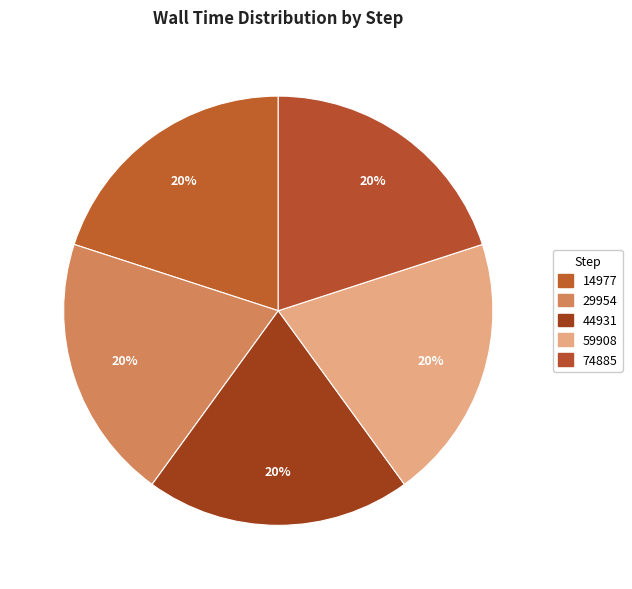

What percentage is NOT represented by 44931?

80.0%